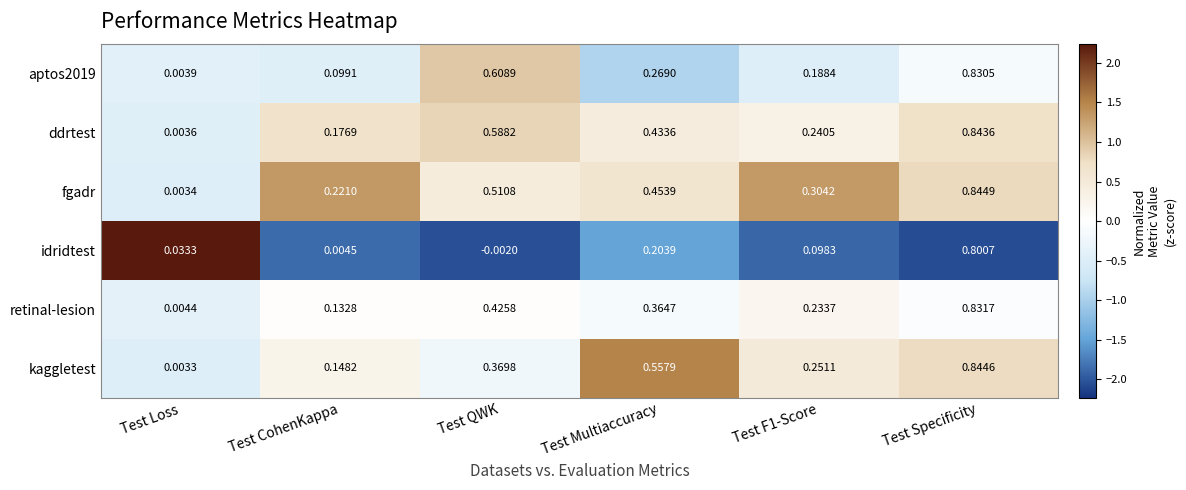

At which label is ddrtest closest to 0?

Test Loss